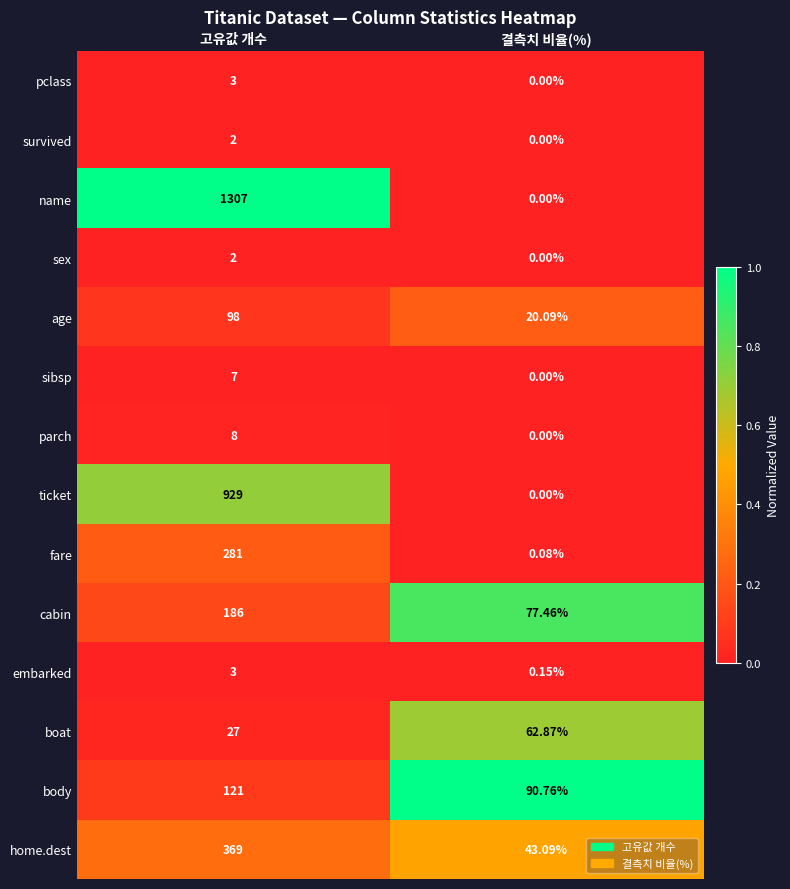

Which series has the largest total across all categories?

name